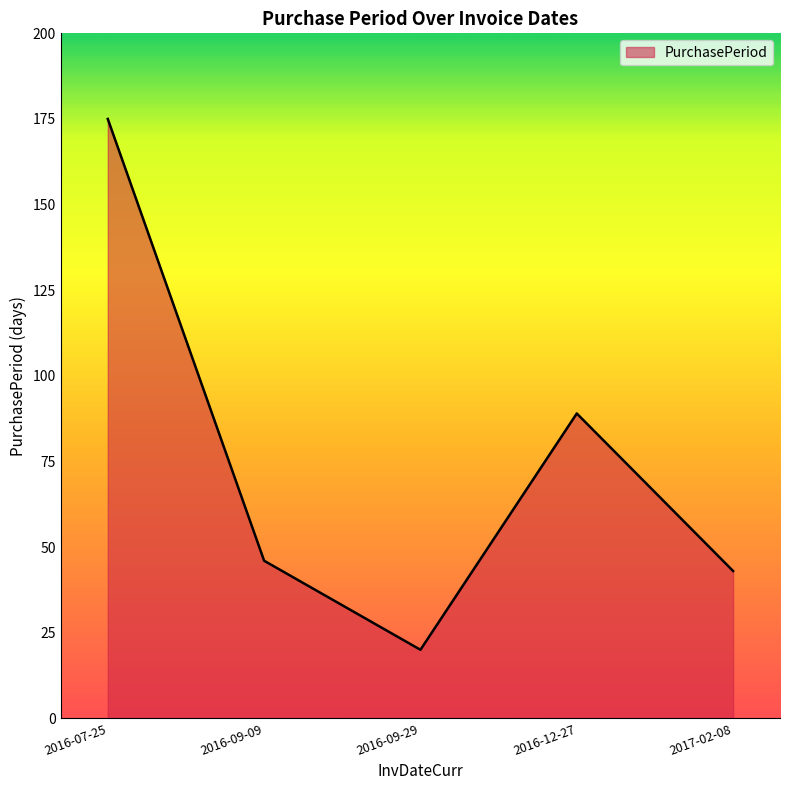

How many interior local valleys (lower than both neighbors) does the data have?

1